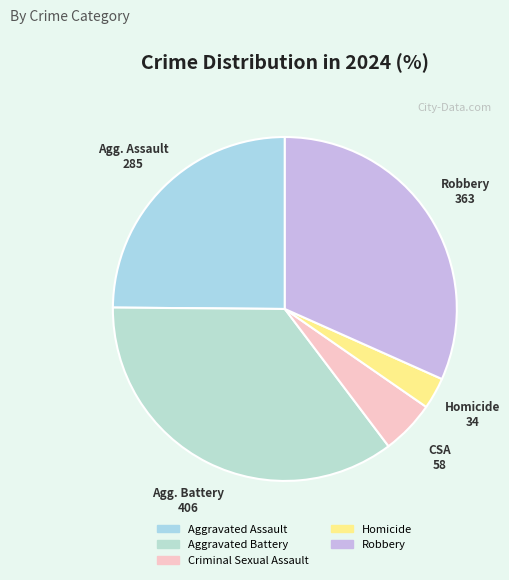

What percentage is the Aggravated Battery slice, to the nearest percent?

35%